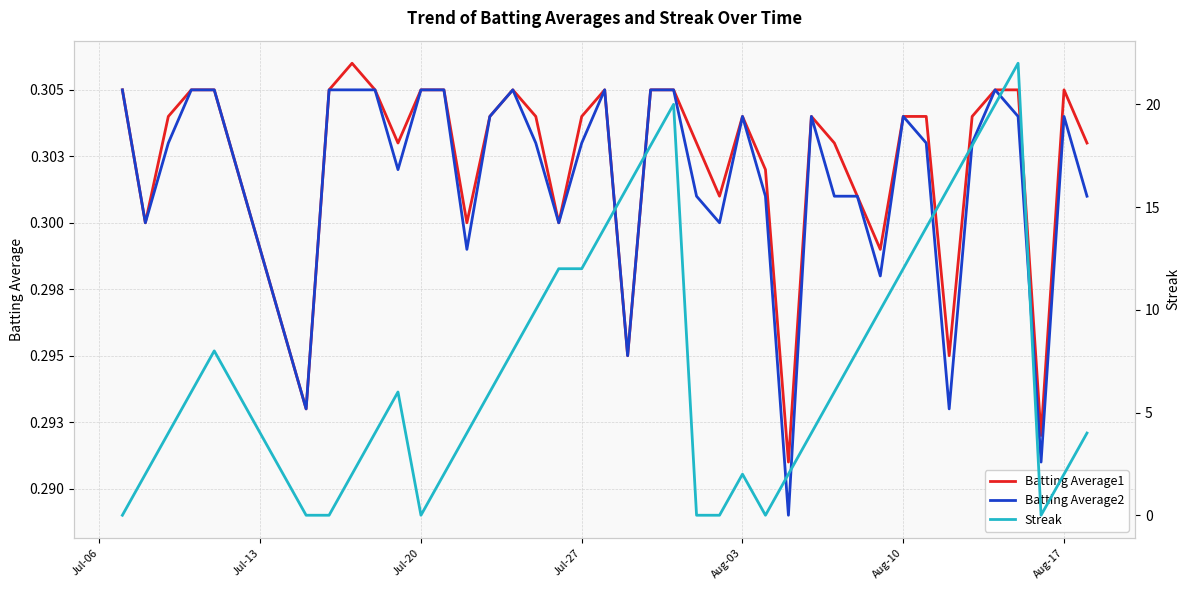

The Batting Average2 series shows 0.3 at Jul-27. True or false?

True